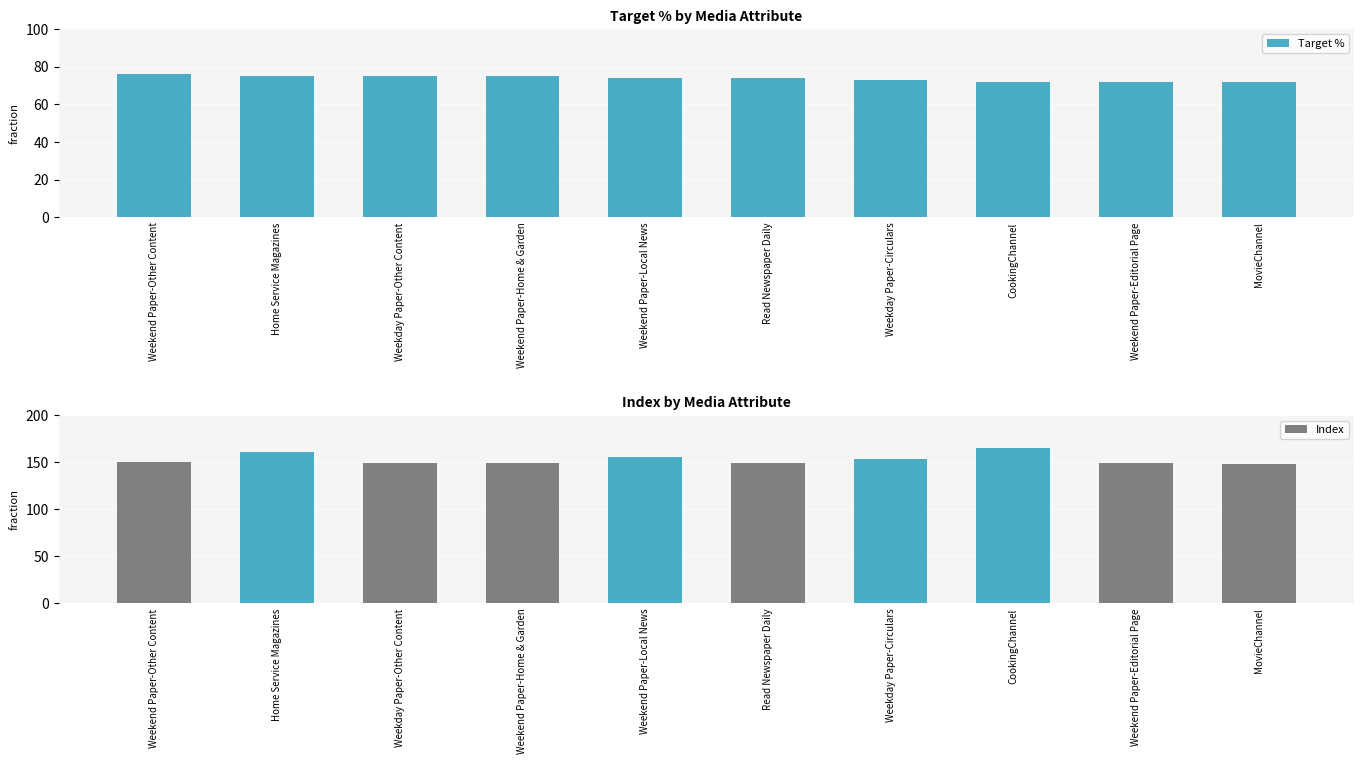

Is it true that Index equals 105 at Home Service Magazines?

False